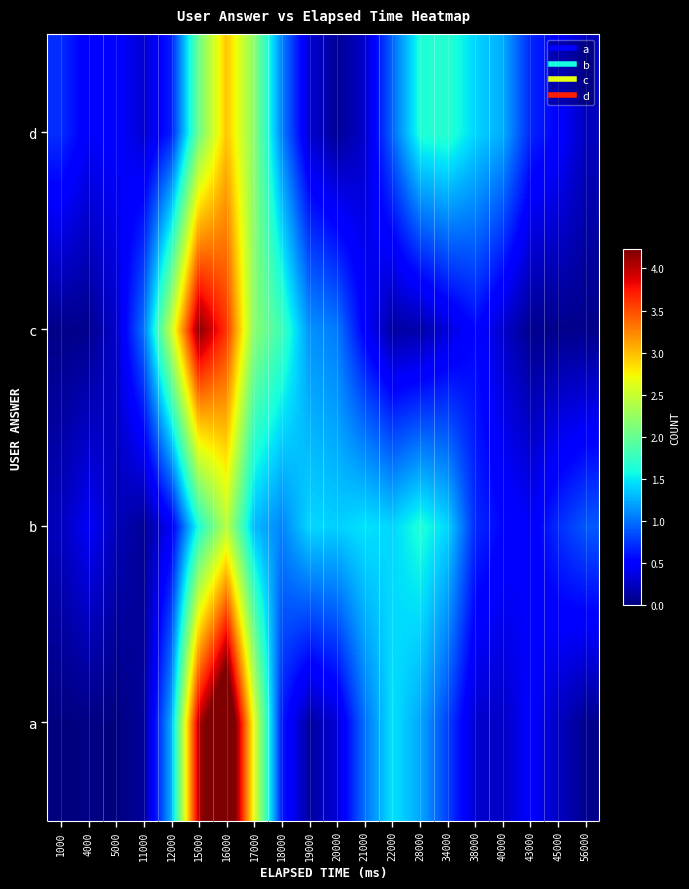

Reading left to right, what are all the values shown in this chart?

a: 1000=0.0	4000=0.0	5000=0.0	11000=0.1	12000=1.3	15000=4.0	16000=5.0	17000=2.6	18000=0.6	19000=0.1	20000=0.3	21000=1.0	22000=1.5	28000=1.2	34000=0.8	38000=0.3	40000=0.3	43000=0.5	45000=0.3	56000=0.1
b: 1000=0.2	4000=0.5	5000=0.2	11000=0.1	12000=0.5	15000=1.6	16000=2.4	17000=1.3	18000=1.1	19000=1.4	20000=1.4	21000=1.5	22000=1.4	28000=1.6	34000=1.4	38000=0.7	40000=0.5	43000=0.5	45000=0.7	56000=0.9
c: 1000=0.0	4000=0.1	5000=0.3	11000=1.0	12000=2.5	15000=4.2	16000=3.6	17000=2.2	18000=1.8	19000=1.1	20000=1.0	21000=0.5	22000=0.1	28000=0.2	34000=0.3	38000=0.5	40000=0.3	43000=0.1	45000=0.1	56000=0.0
d: 1000=0.7	4000=0.5	5000=0.5	11000=0.3	12000=0.7	15000=2.1	16000=3.0	17000=2.2	18000=1.1	19000=0.3	20000=0.1	21000=0.3	22000=1.0	28000=1.6	34000=1.7	38000=1.4	40000=1.2	43000=0.7	45000=0.5	56000=0.2